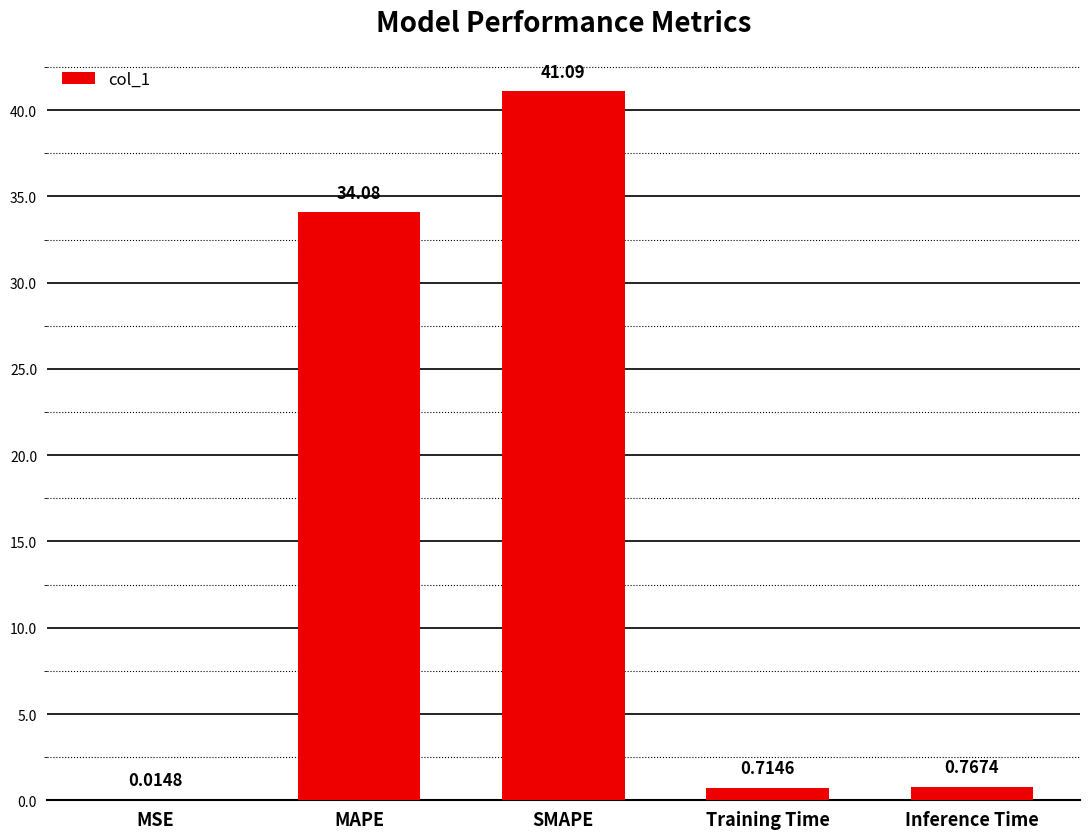

What is the sum of all values?

76.7